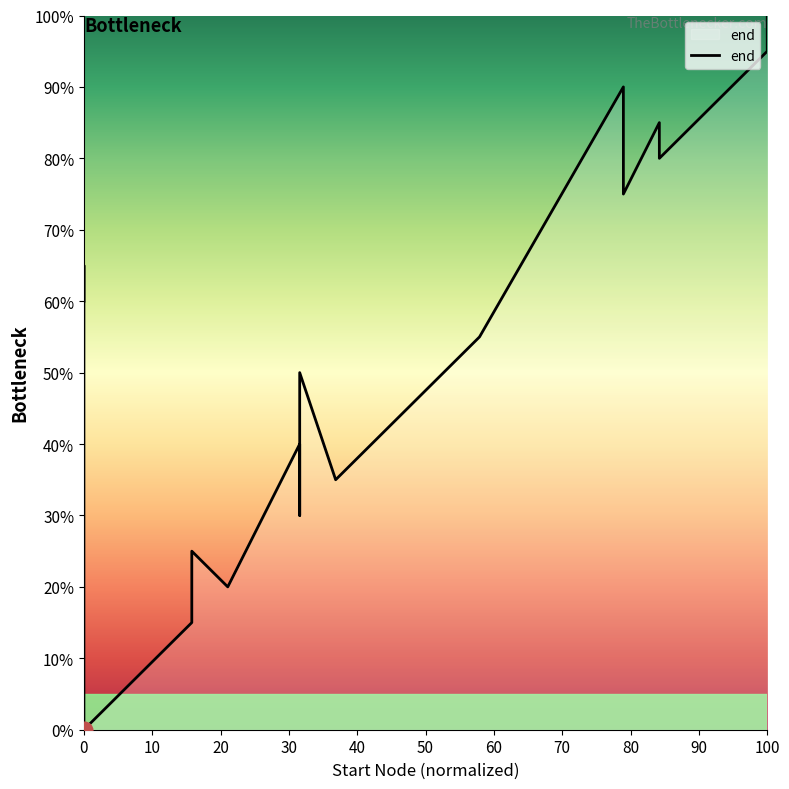

How many data points does each series have?

20